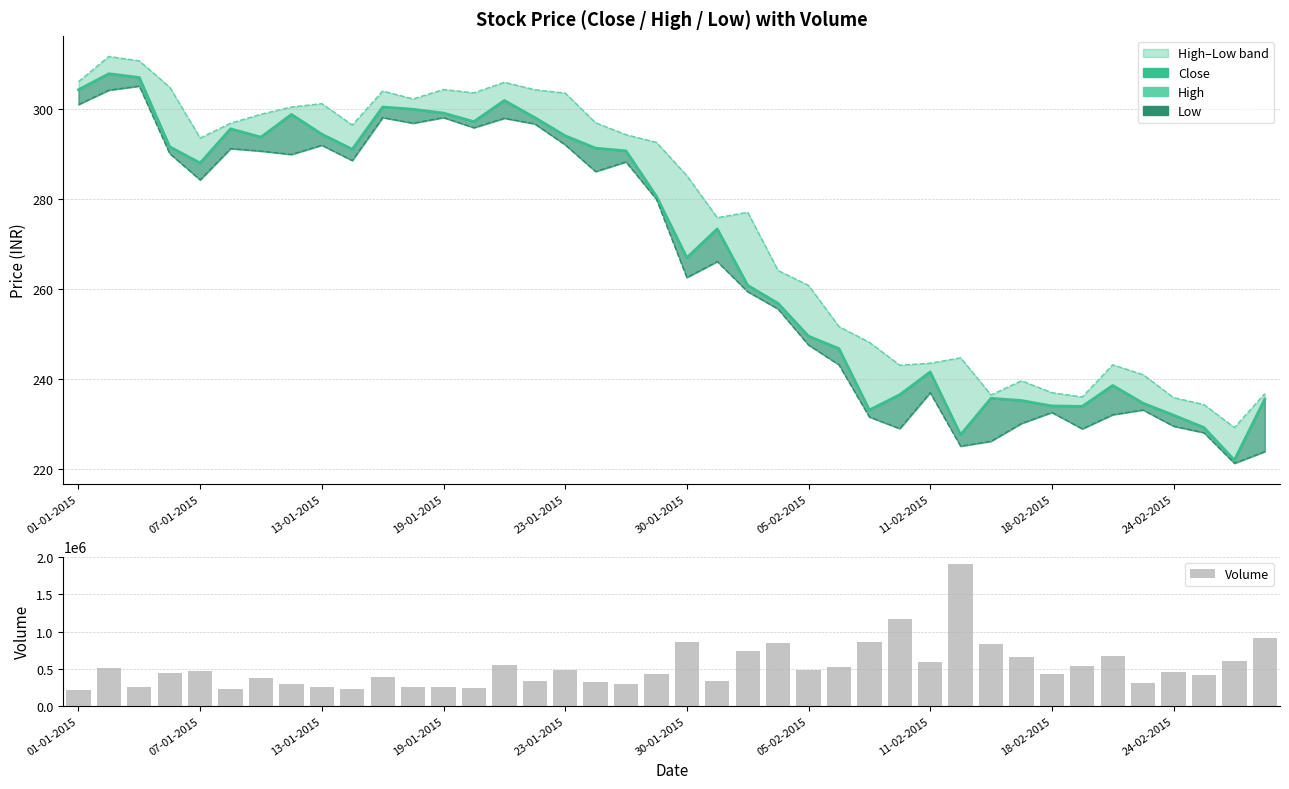

Which series has the largest range (max minus min)?

Volume